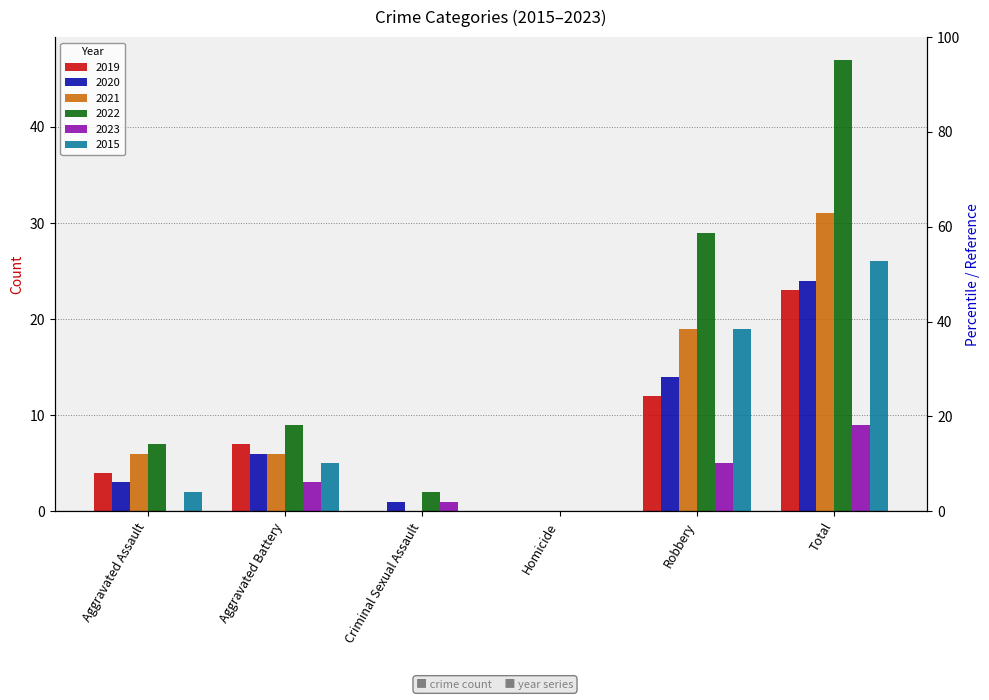

List the series in order of their peak value, highest first.

2022, 2021, 2015, 2020, 2019, 2023